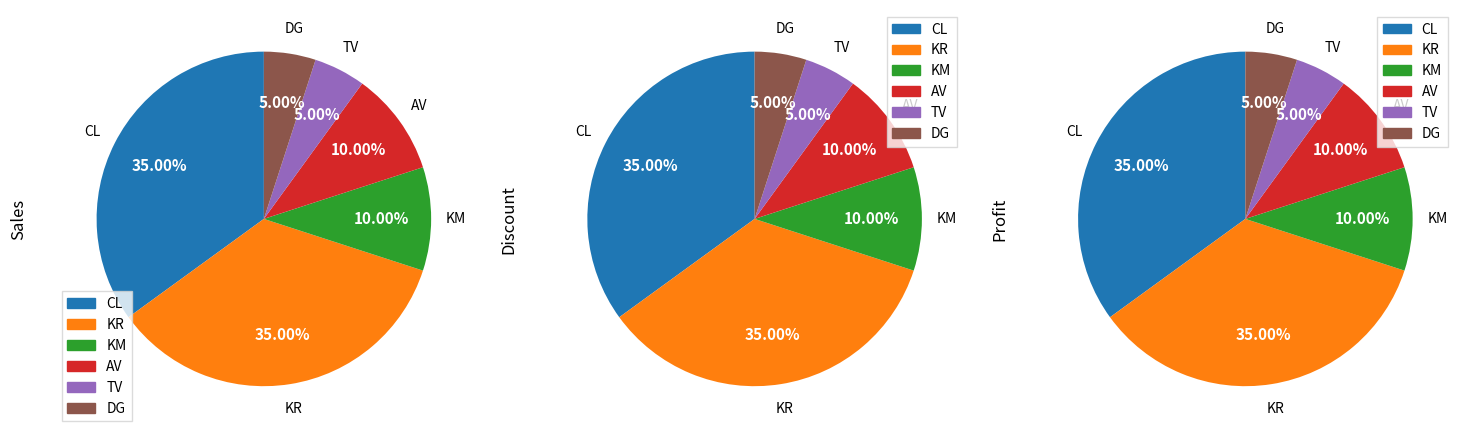

What percentage is the AV slice, to the nearest percent?

10%